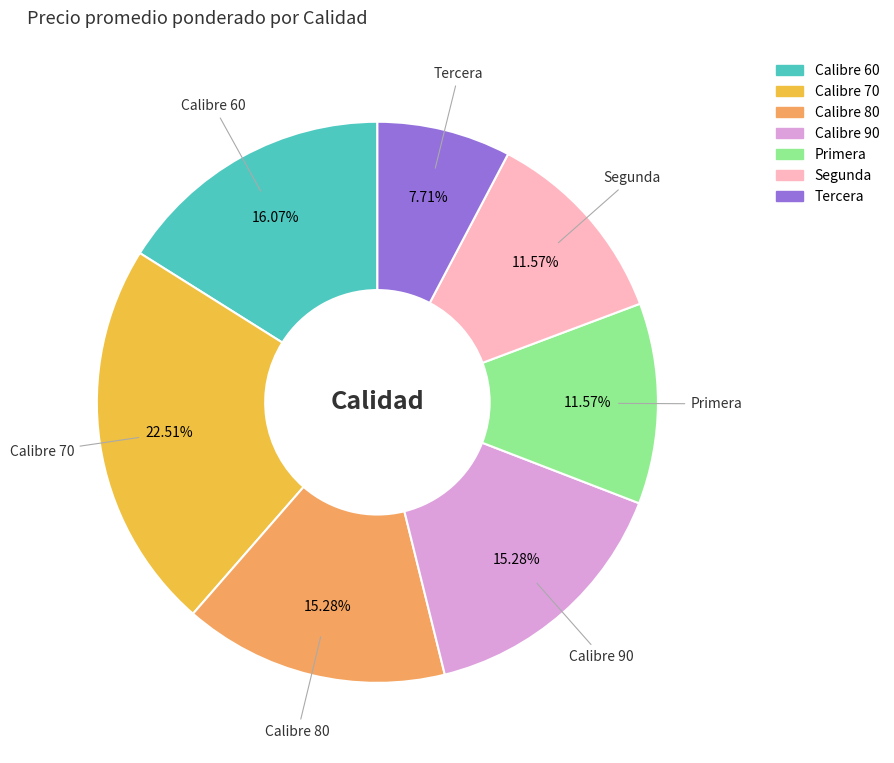

Which category has the biggest portion of the pie?

Calibre 70